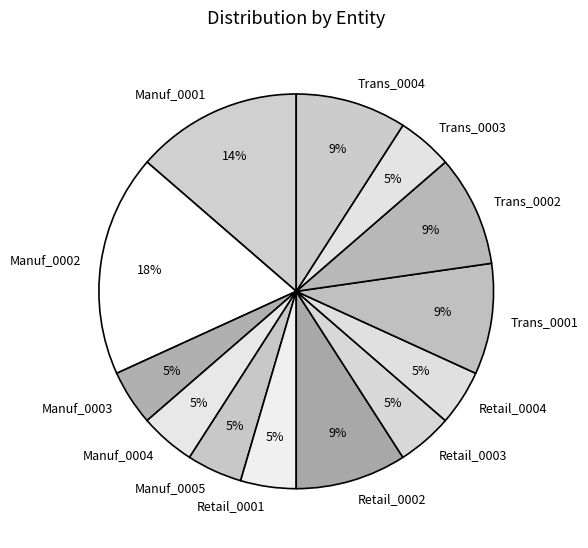

Is it true that Trans_0001 is 1% of the pie?

False